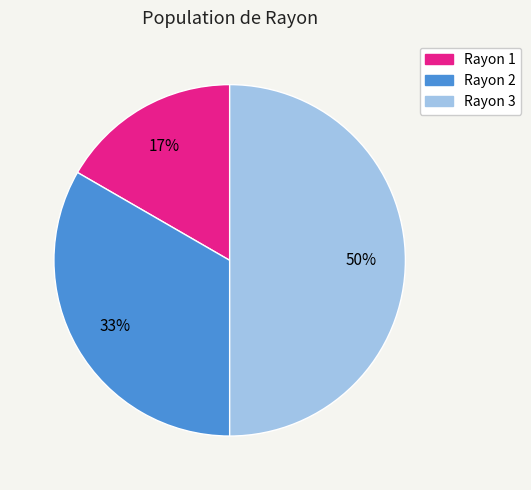

Which category has the biggest portion of the pie?

Rayon 3